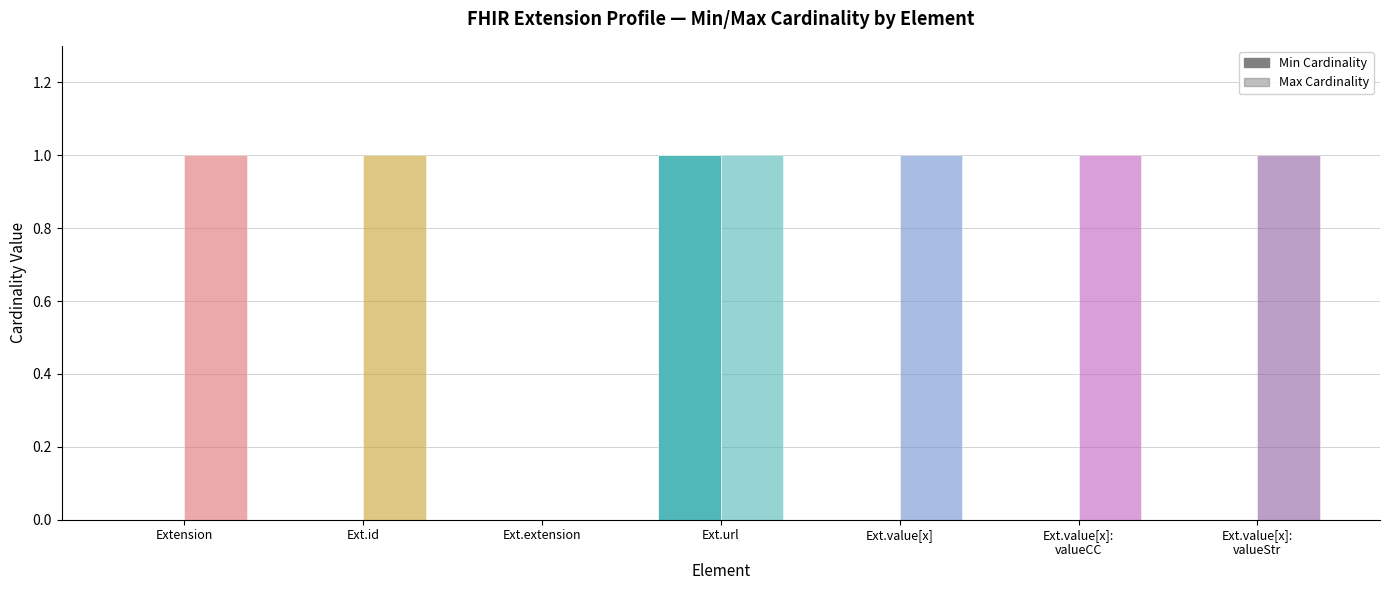

How many groups of bars are there?

7